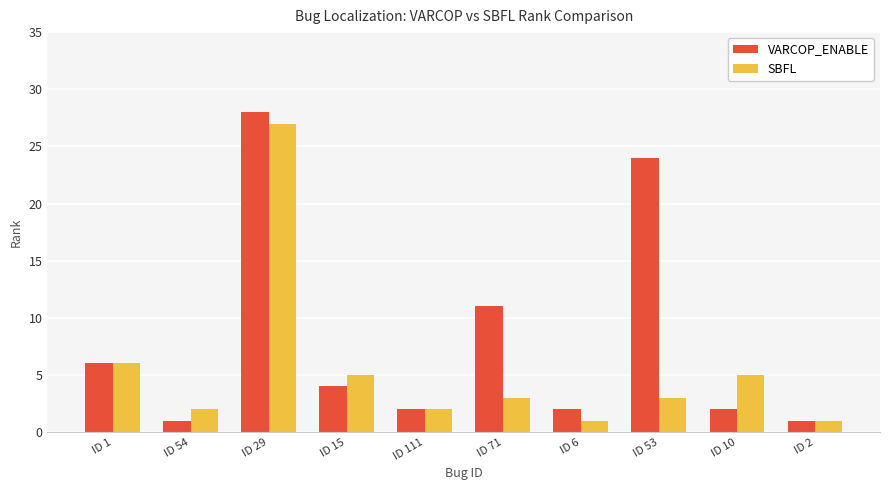

List the series in order of their overall mean, highest first.

VARCOP_ENABLE, SBFL